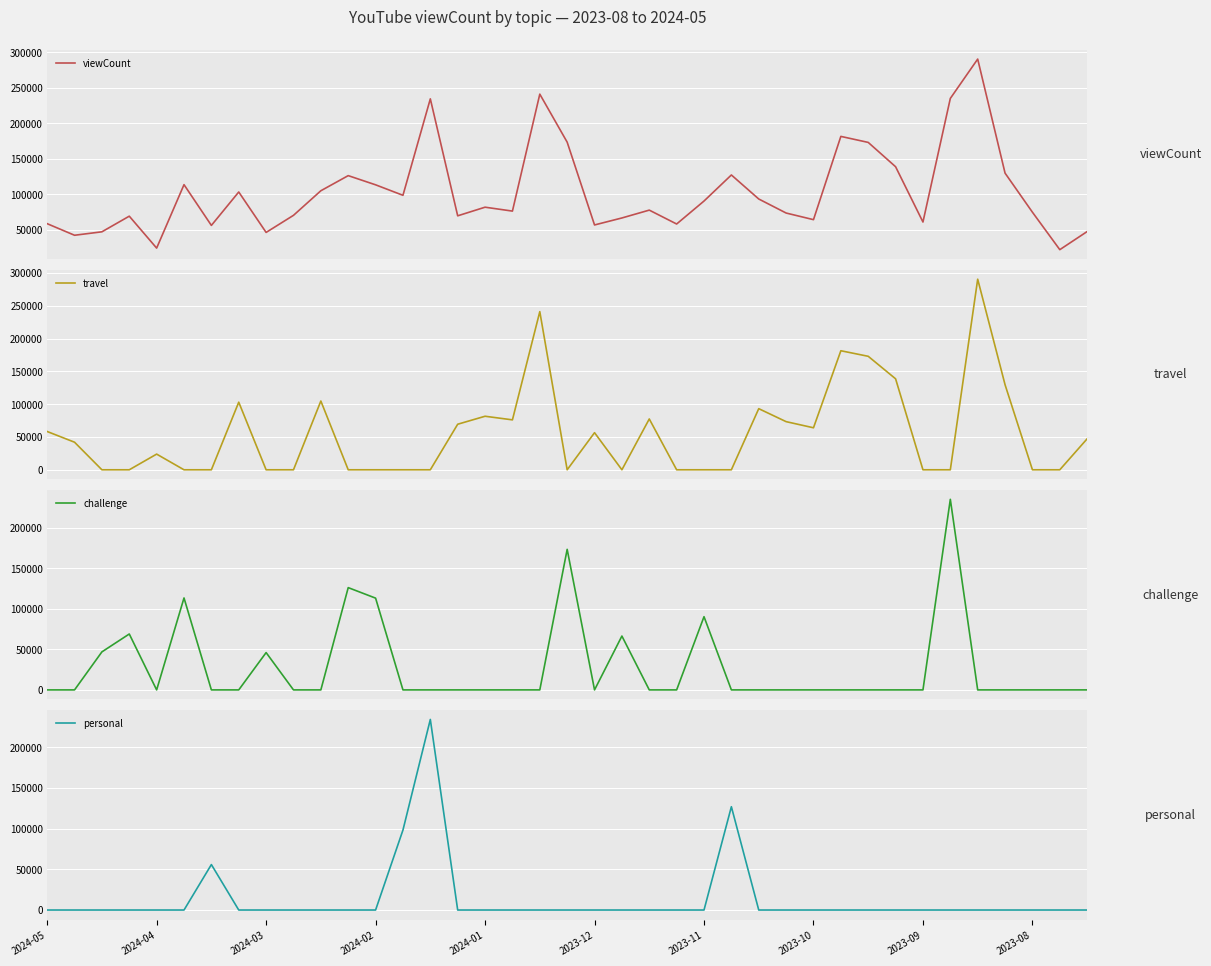

How many values in the viewCount series are below 77453?

19